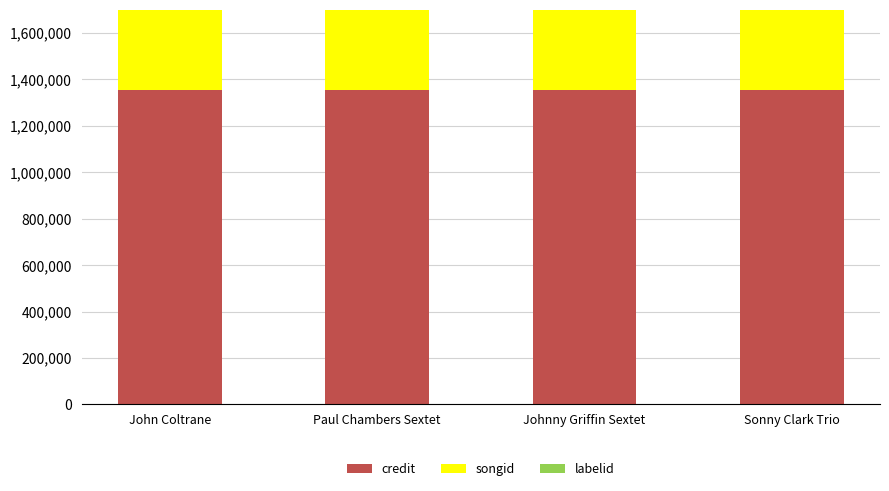

What position from the right is Johnny Griffin Sextet?

2